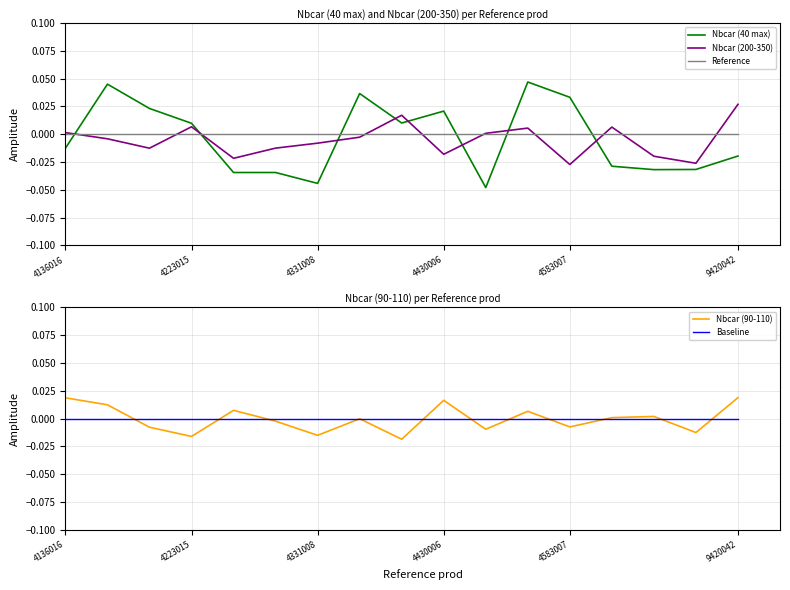

At which label does Nbcar (200-350) reach its peak?

9420042